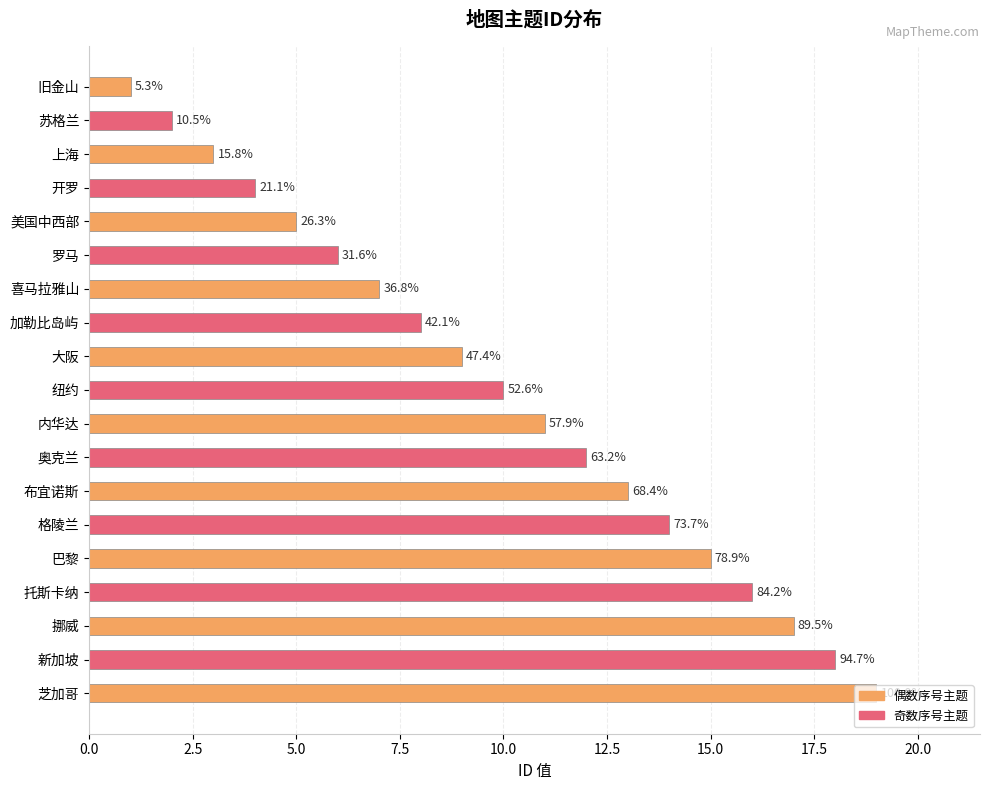

How many bars are there in total?

19